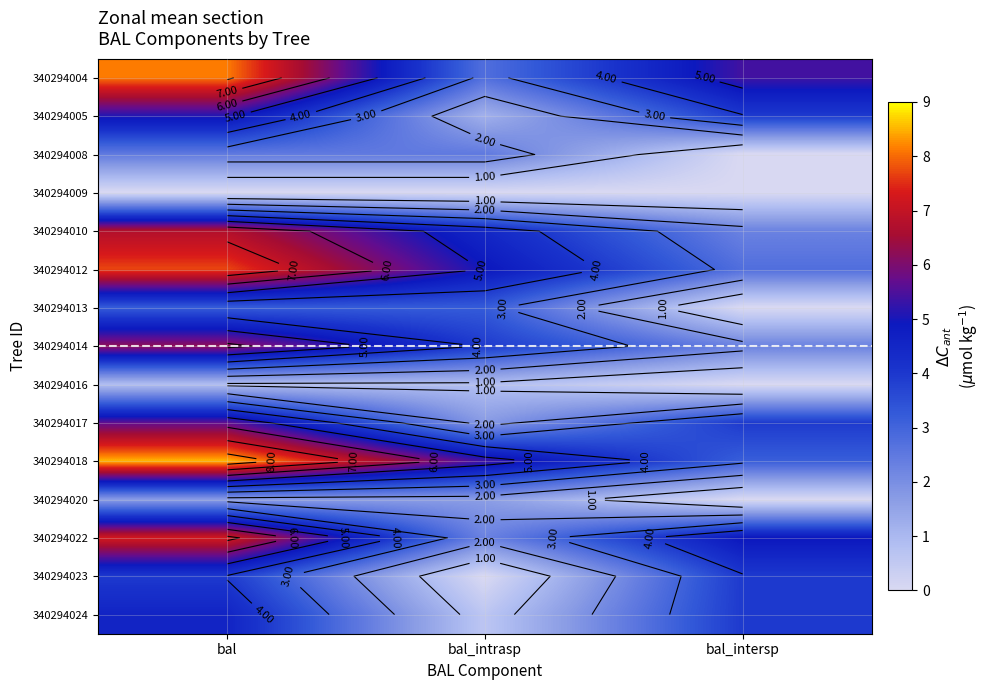

True or false: 340294020 has a value of -0.8 at bal_intersp.

False